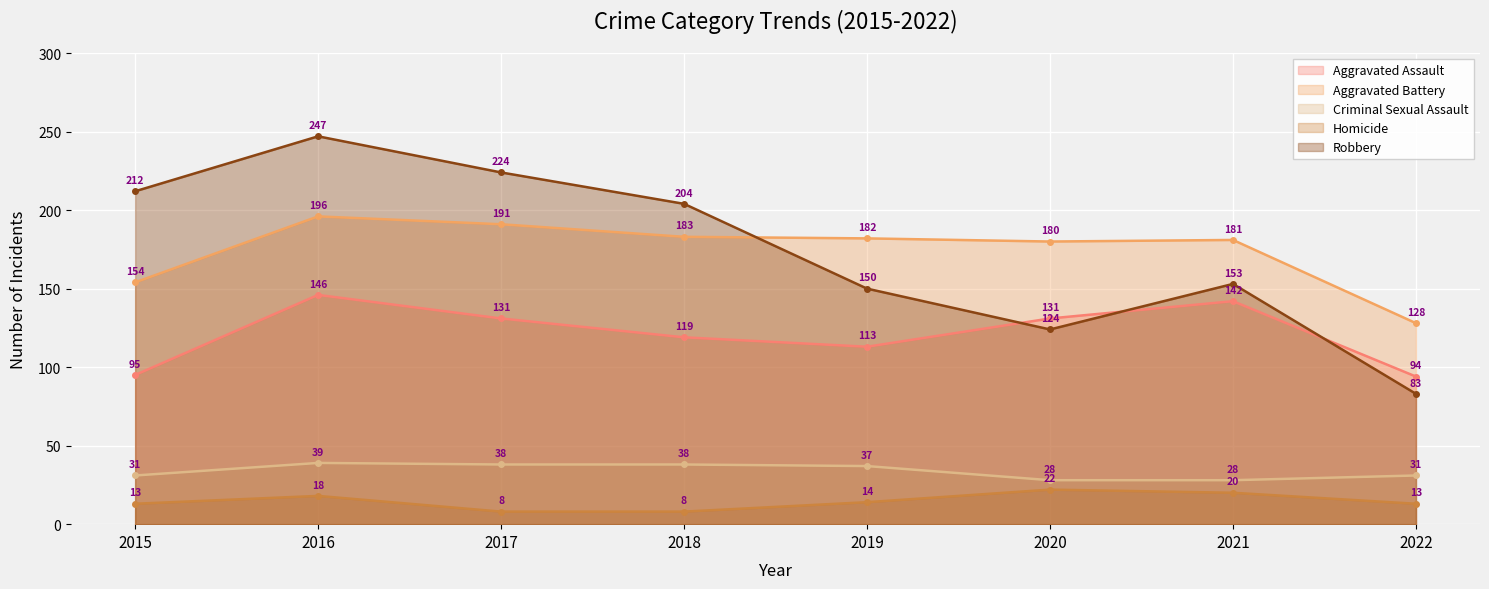

What is the average value of the Aggravated Assault series?

121